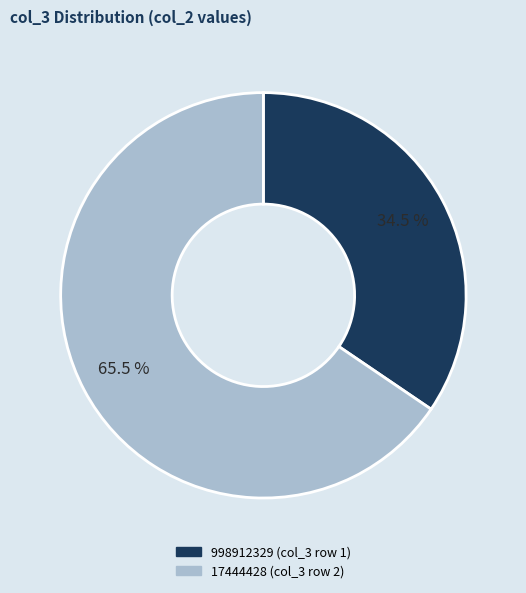

What is the largest slice in the pie chart?

17444428